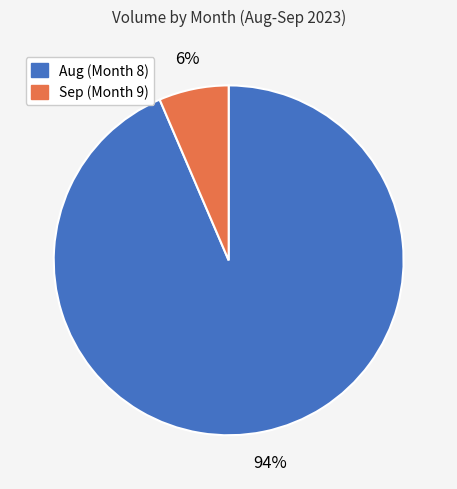

To the nearest percent, what is the average slice percentage?

50%